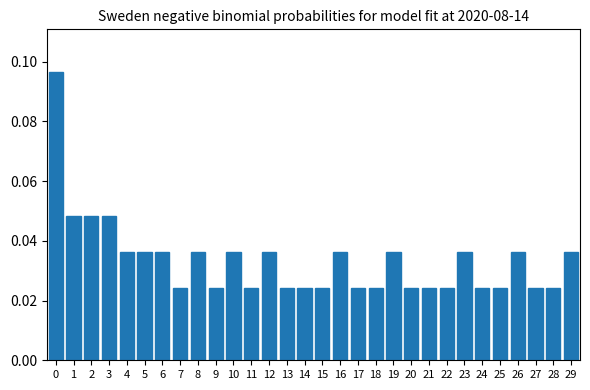

Count the values in the range 0 to 1.

30